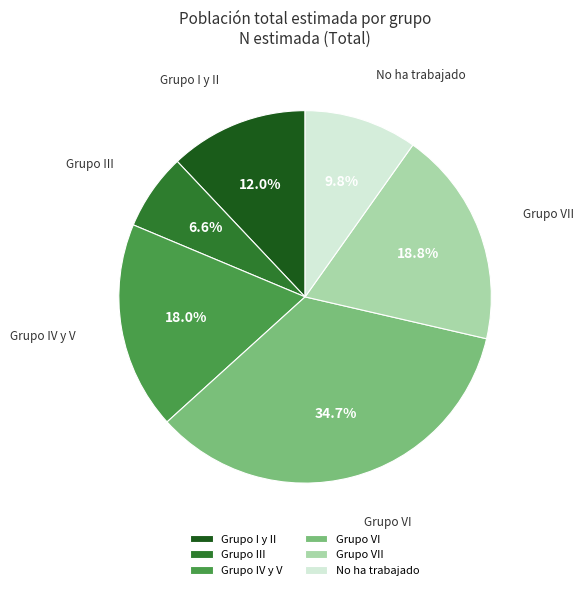

What percentage is the Grupo VII slice, to the nearest percent?

19%